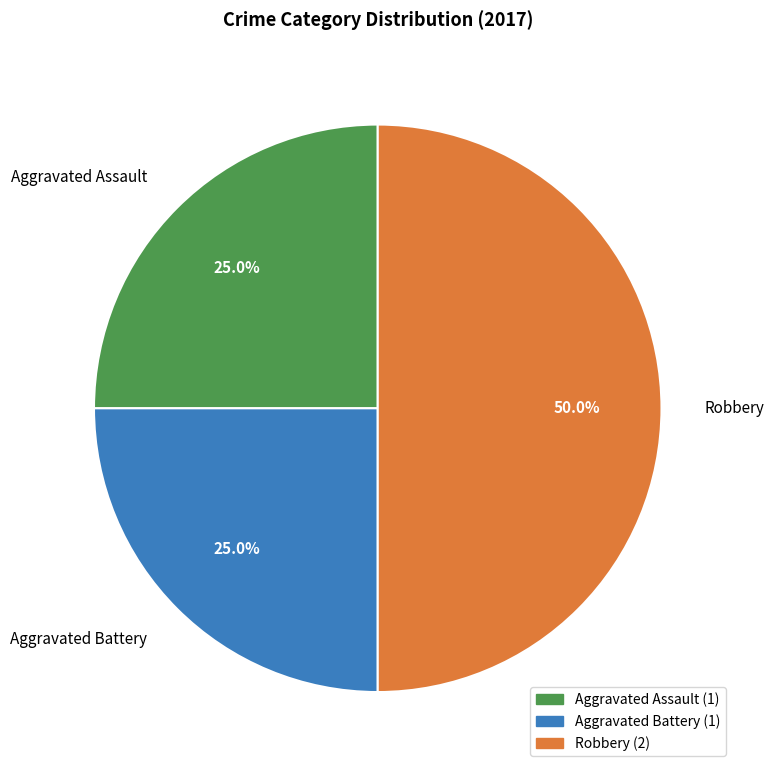

Do Aggravated Assault and Robbery together represent more than half of the pie?

Yes